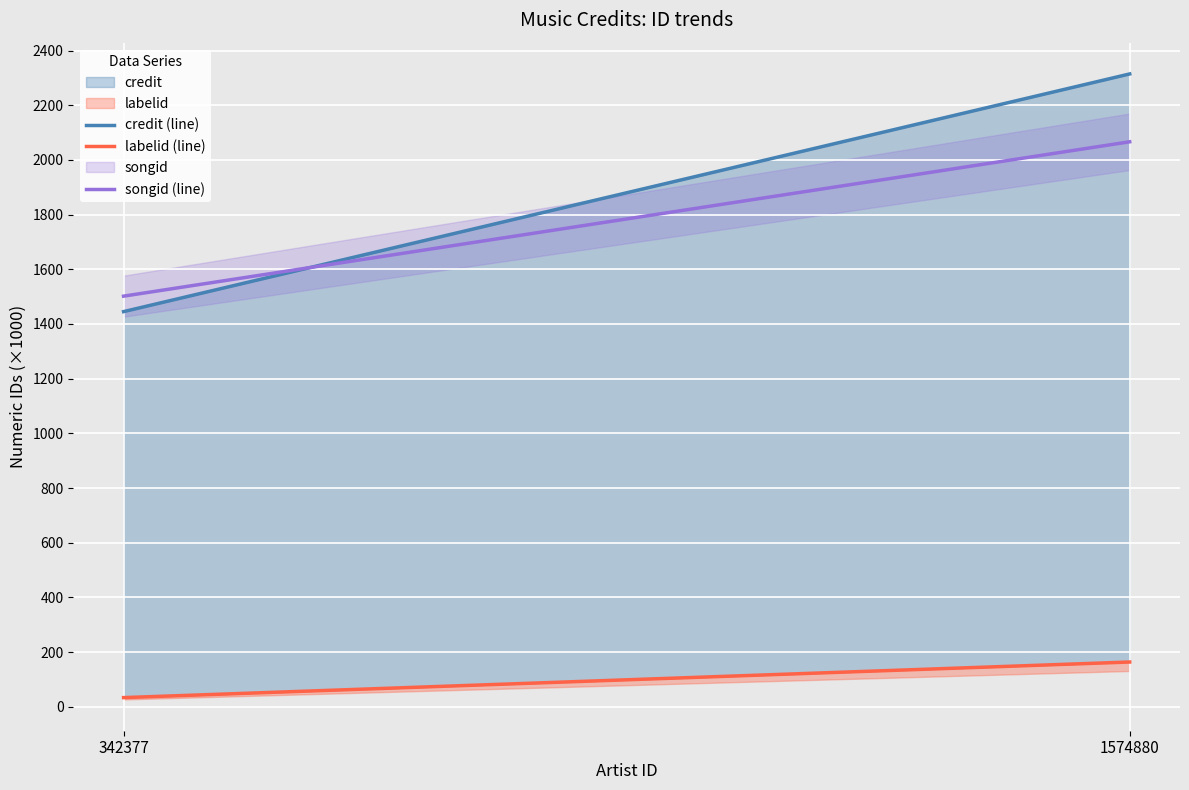

Rank the series by their maximum value, from highest to lowest.

credit (line), songid (line), labelid (line)